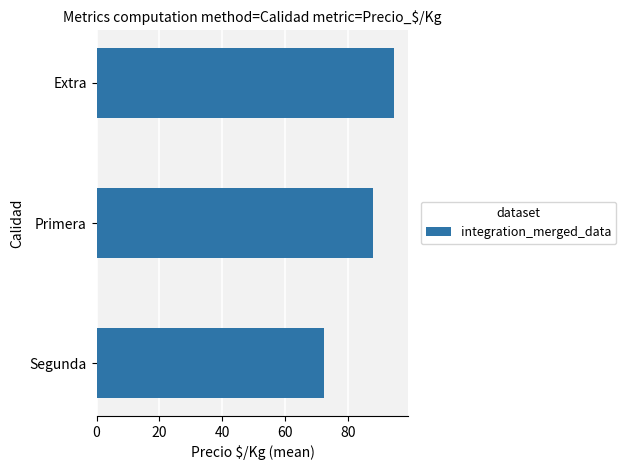

What is the maximum value shown in the chart?

94.4